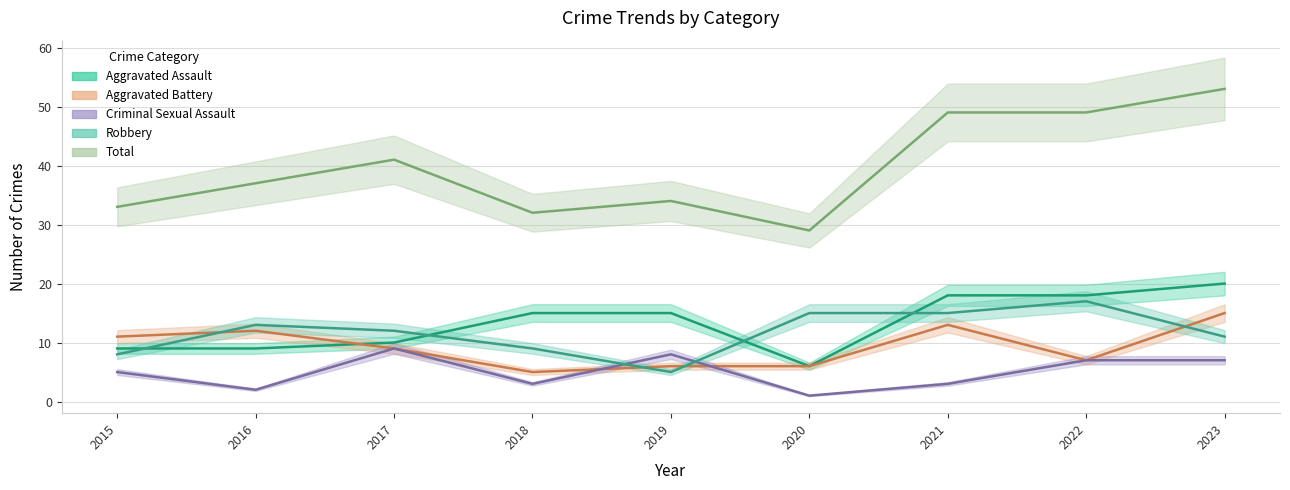

At which category is the sum across all series the highest?

2023